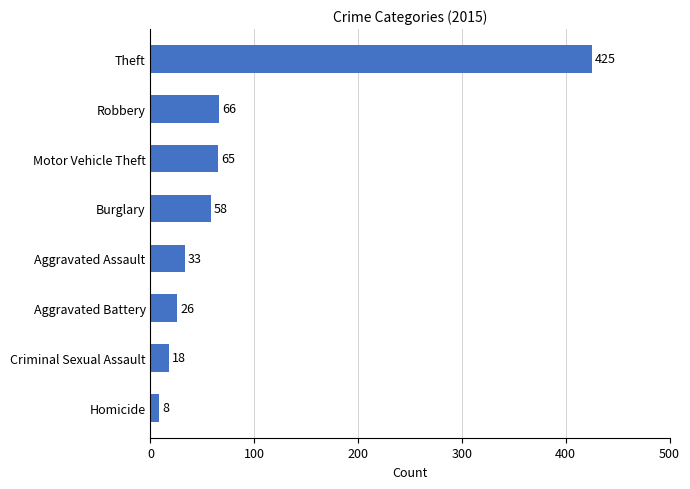

What is the difference between the values at Criminal Sexual Assault and Burglary?

40